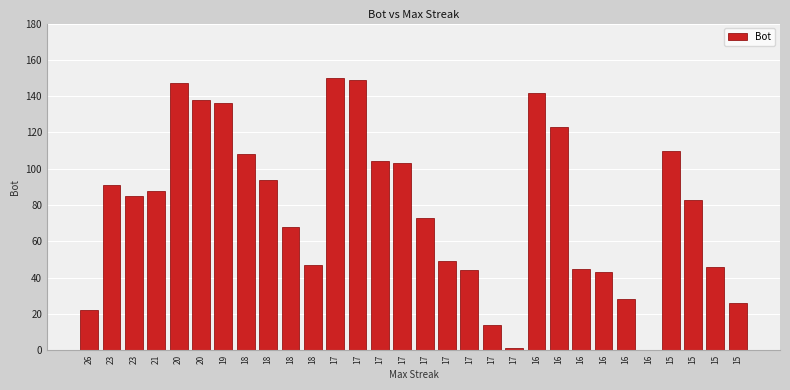

Reading left to right, extract all data points from this chart.

26=22	23=91	23=85	21=88	20=147	20=138	19=136	18=108	18=94	18=68	18=47	17=150	17=149	17=104	17=103	17=73	17=49	17=44	17=14	17=1	16=142	16=123	16=45	16=43	16=28	16=0	15=110	15=83	15=46	15=26